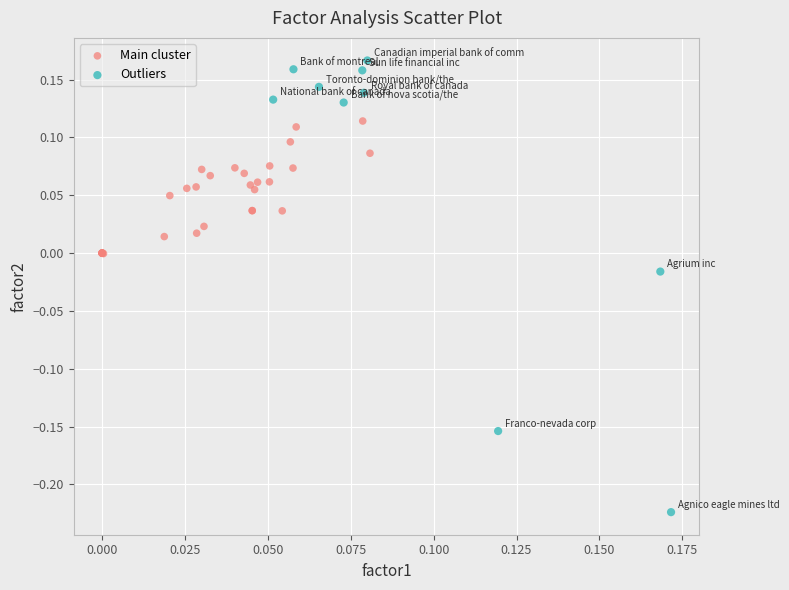

Which series has the widest spread of Y values?

Outliers